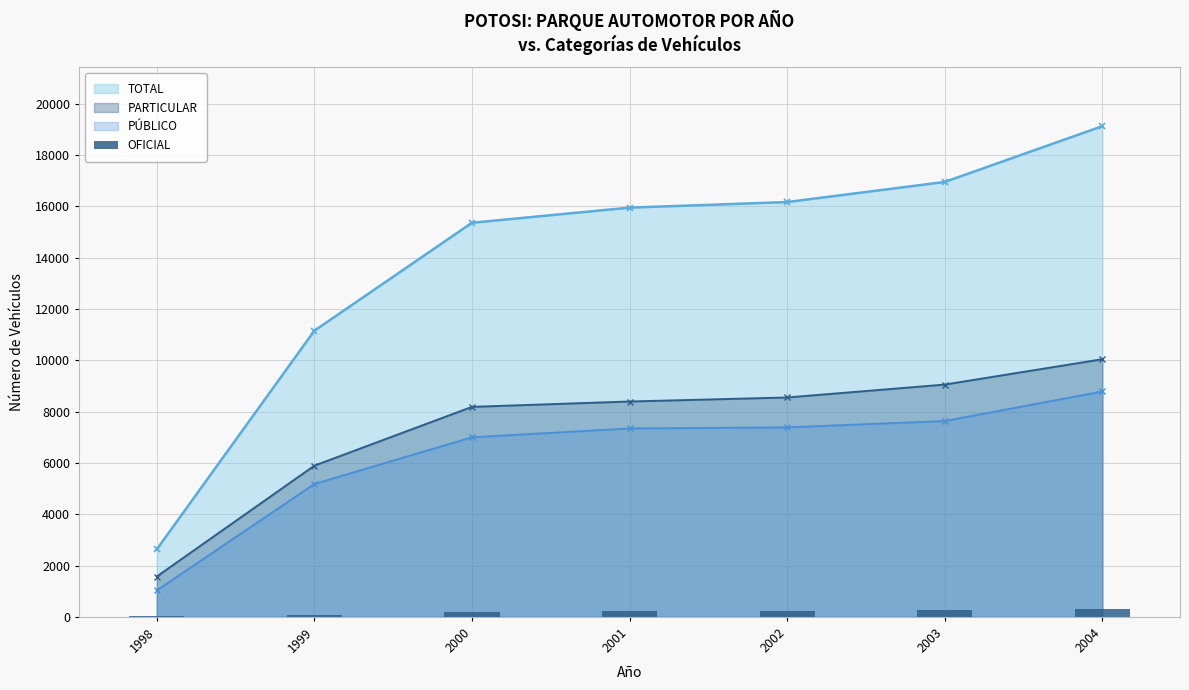

What is the value of the 2nd bar from the left?

81